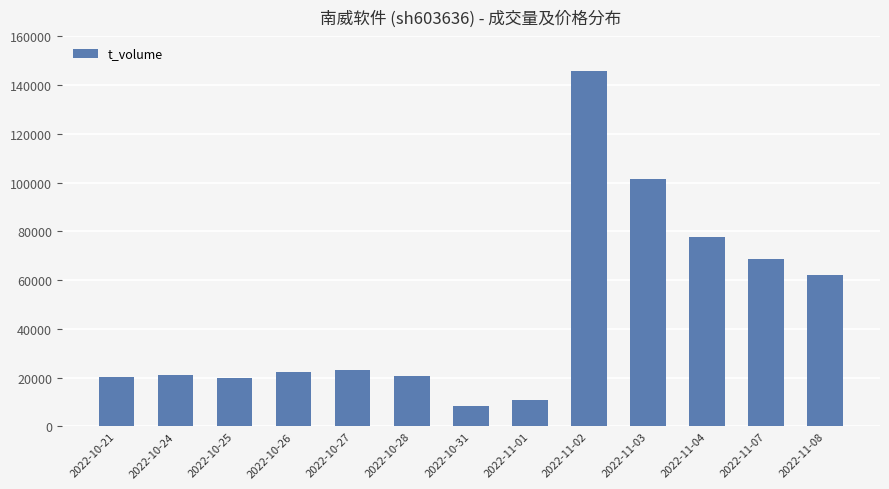

How many data points does each series have?

13